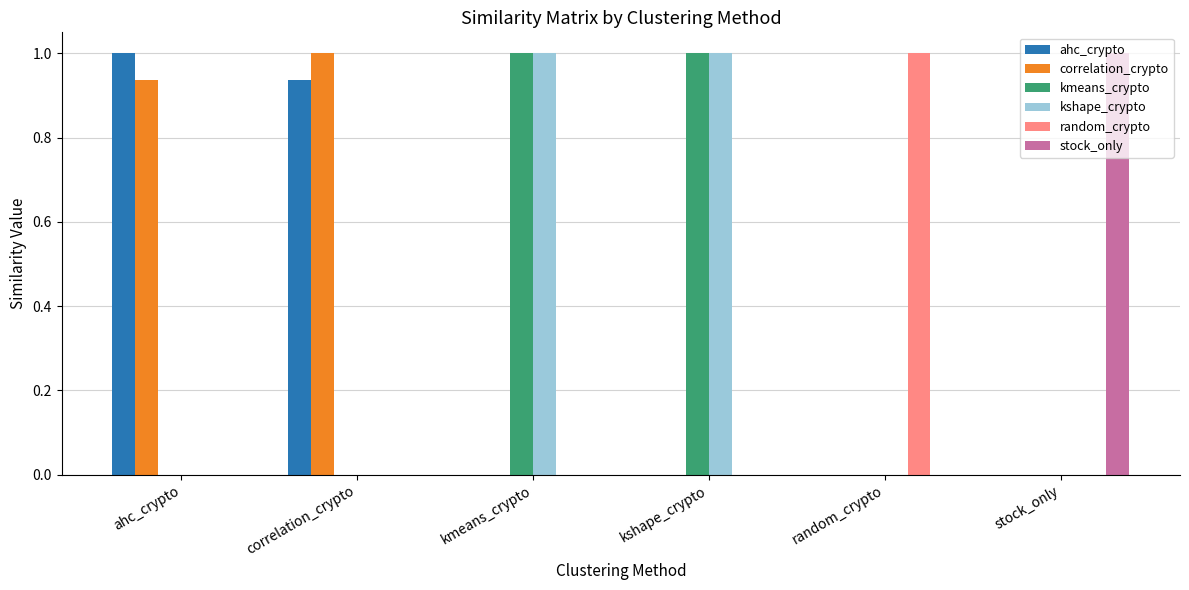

What is the maximum value shown in the chart?

1.0